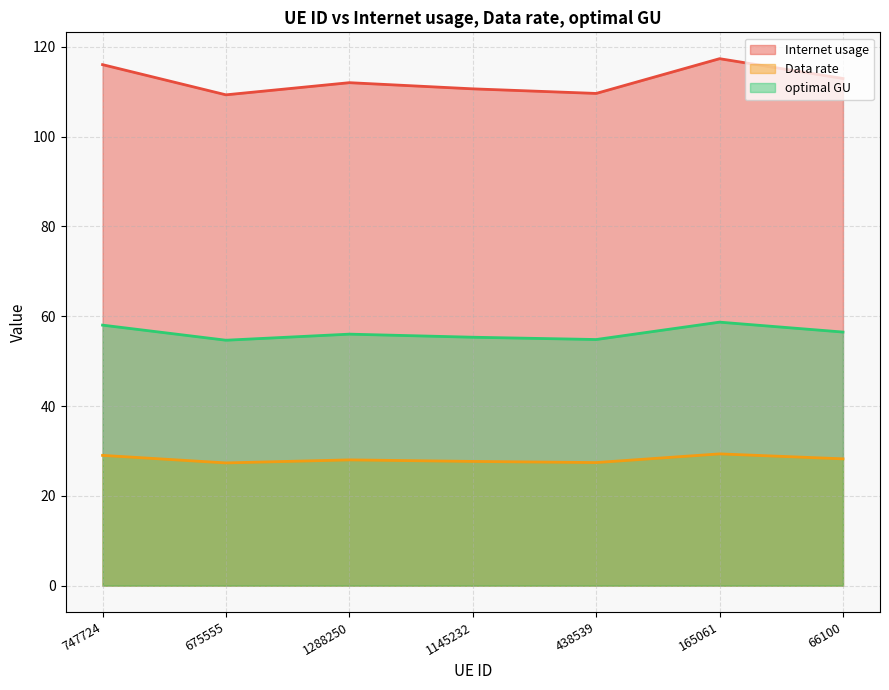

What is the label of the 6th point from the left?

165061